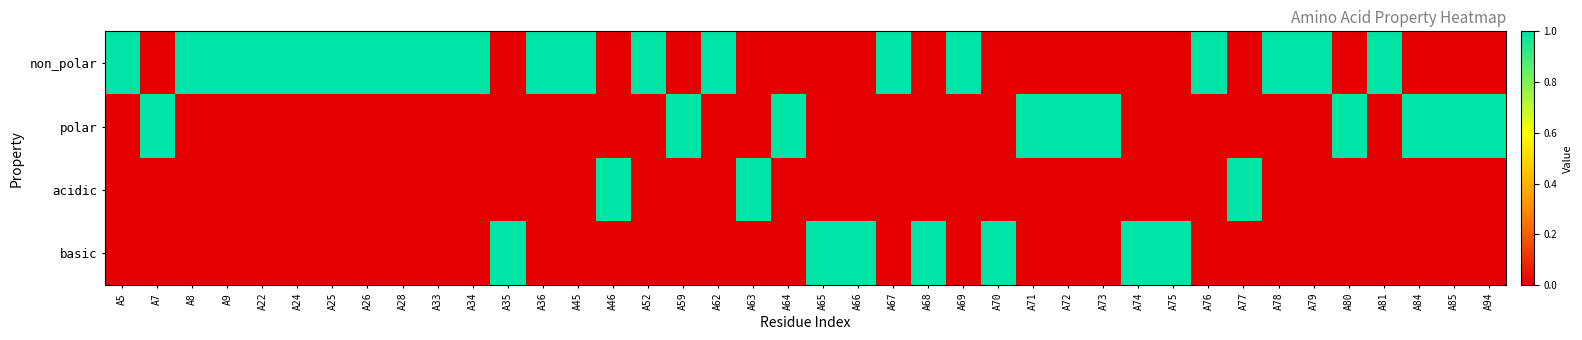

At how many categories does at least one series exceed 0?

40